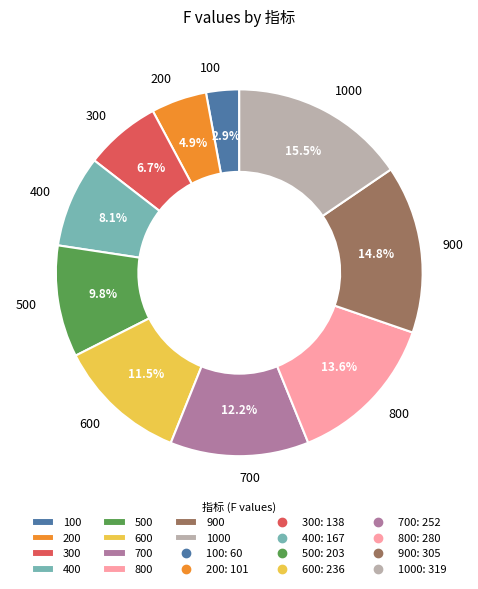

Is there any slice that represents more than half of the pie?

No